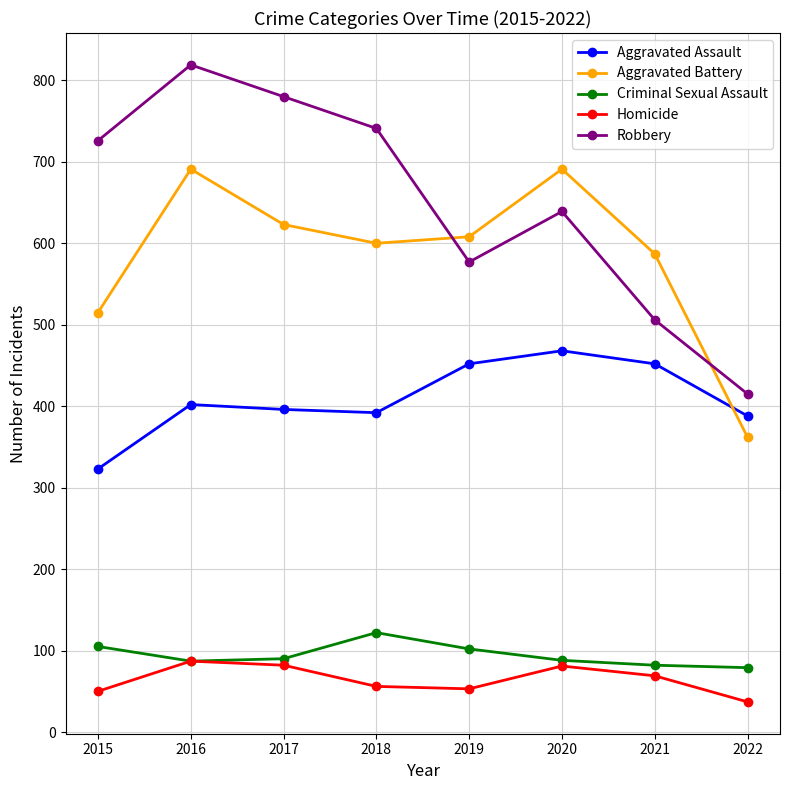

In Robbery, how many points are lower than both neighbors (excluding endpoints)?

1